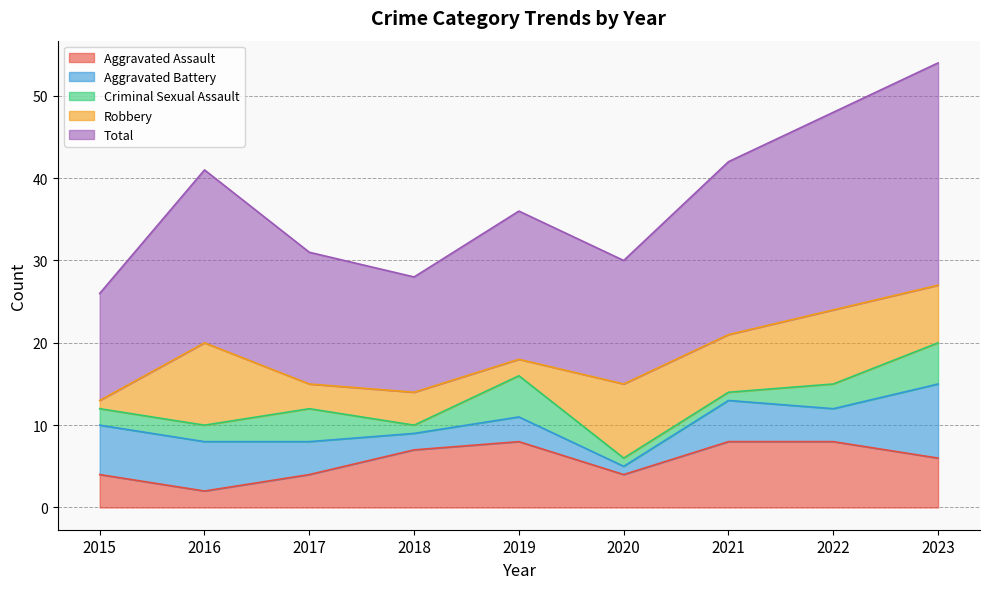

What is the difference between the maximum and minimum values in the Aggravated Battery series?

8